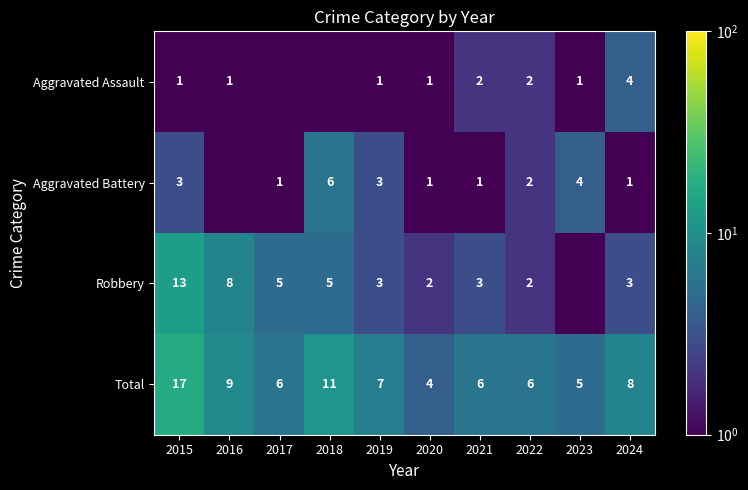

Which category has the highest value in the Total series?

2015